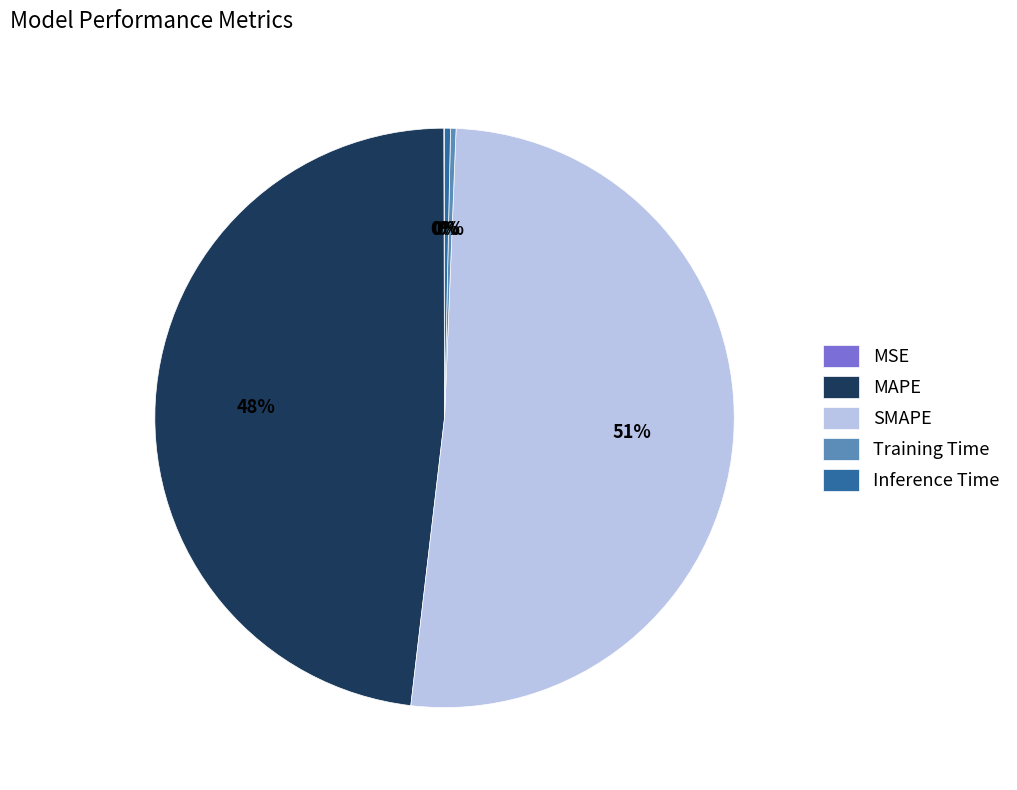

To the nearest percent, what is the combined percentage of SMAPE and Training Time?

52%